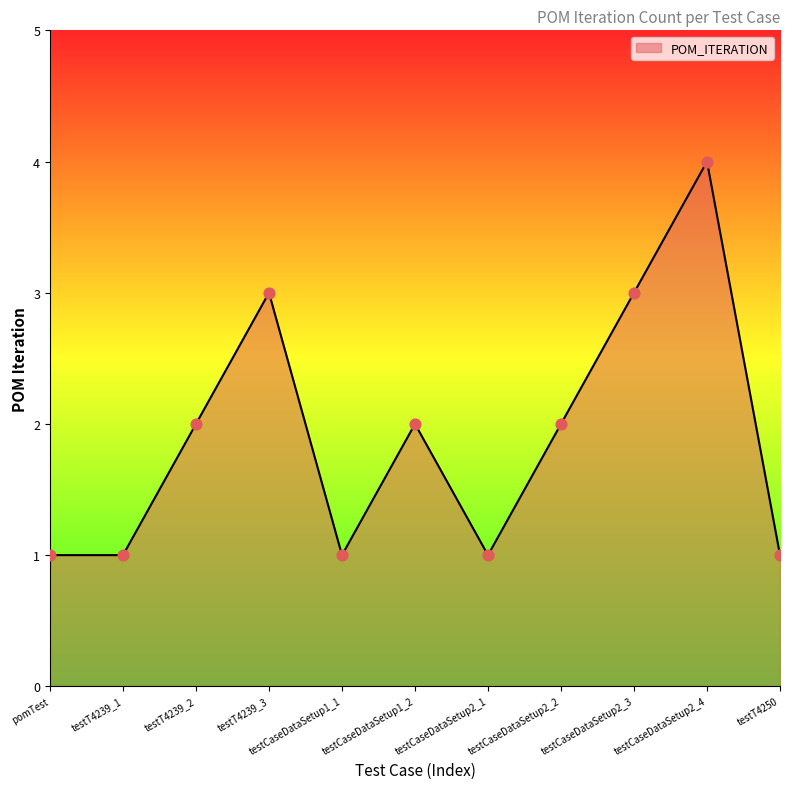

Approximately how many times larger is the value at pomTest compared to testCaseDataSetup2_1?

1.0